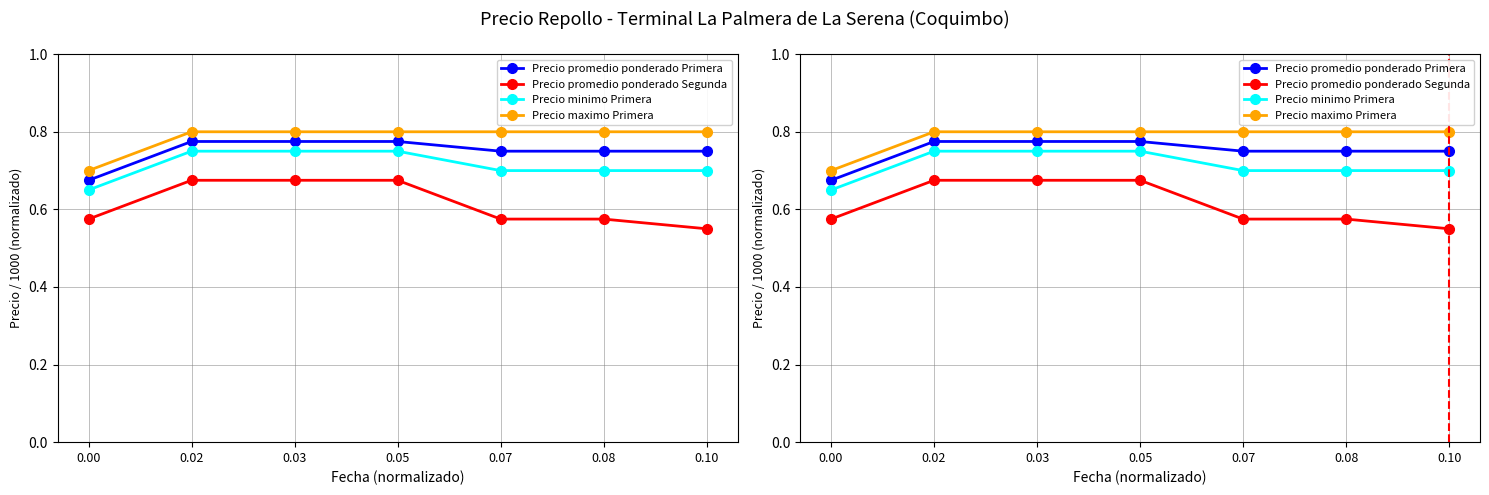

Reading left to right, list all the values displayed in this chart.

Precio promedio ponderado Primera: 0.00=0.7	0.02=0.8	0.03=0.8	0.05=0.8	0.07=0.8	0.08=0.8	0.10=0.8
Precio promedio ponderado Segunda: 0.00=0.6	0.02=0.7	0.03=0.7	0.05=0.7	0.07=0.6	0.08=0.6	0.10=0.6
Precio minimo Primera: 0.00=0.7	0.02=0.8	0.03=0.8	0.05=0.8	0.07=0.7	0.08=0.7	0.10=0.7
Precio maximo Primera: 0.00=0.7	0.02=0.8	0.03=0.8	0.05=0.8	0.07=0.8	0.08=0.8	0.10=0.8